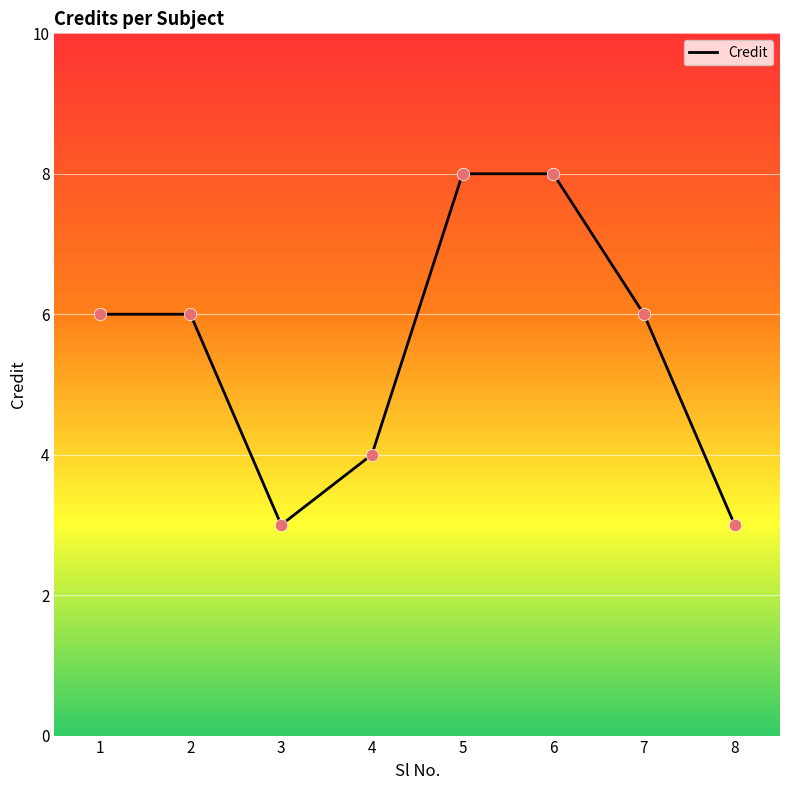

What is the change in value from 4 to 8?

-1